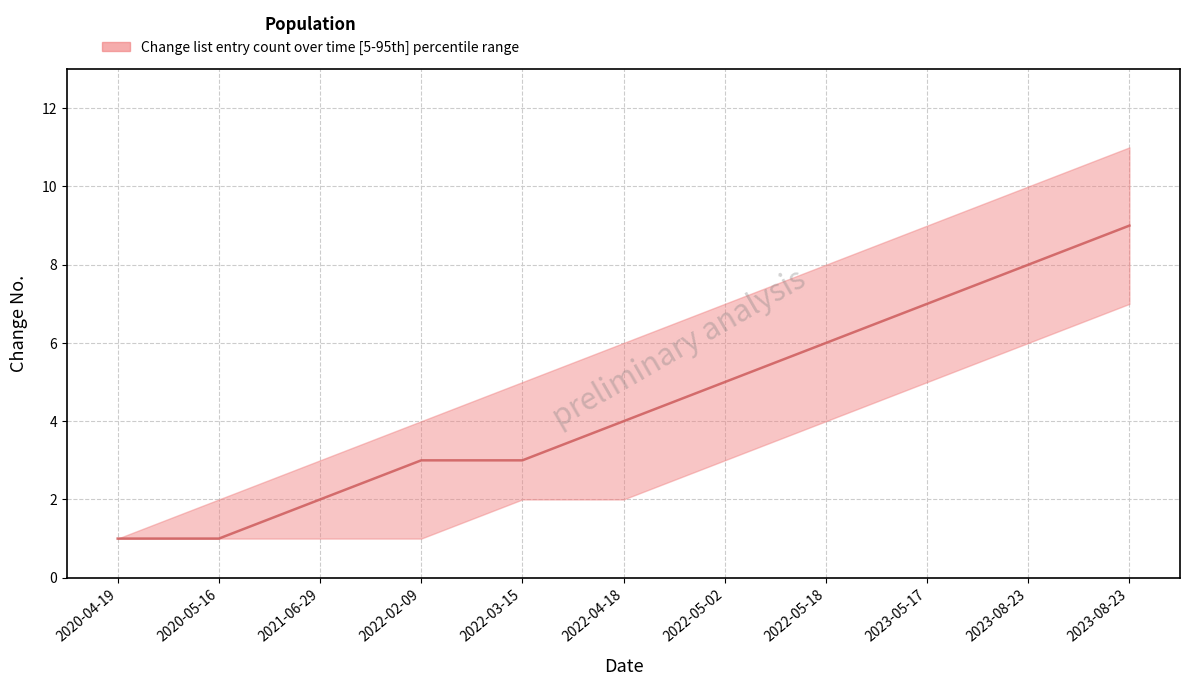

How many lines are shown in the chart?

3